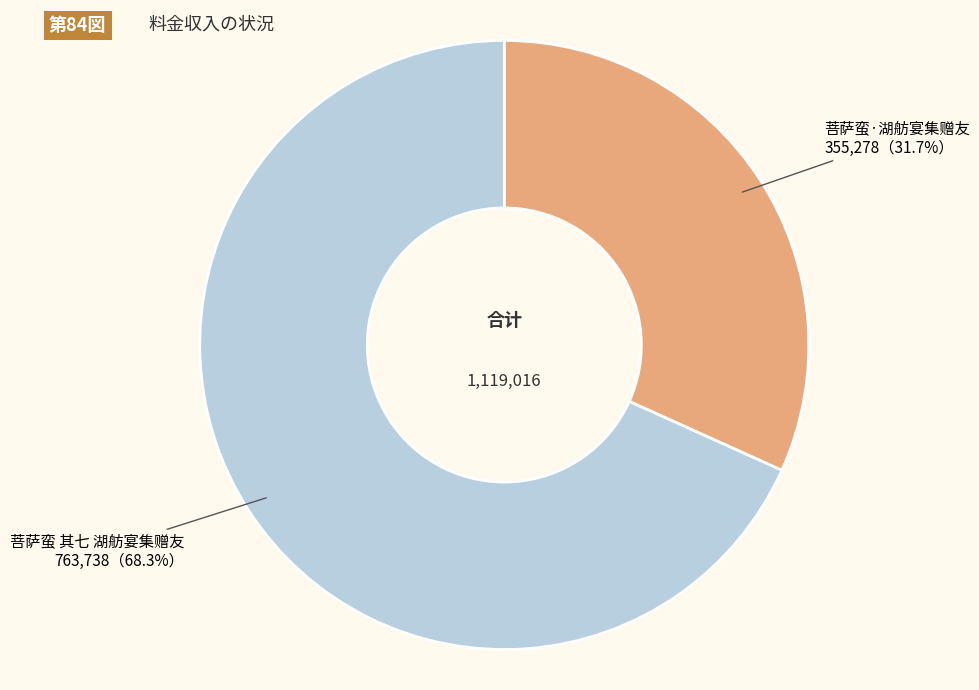

To the nearest percent, what percentage of the pie is 菩萨蛮·湖舫宴集赠友?

32%